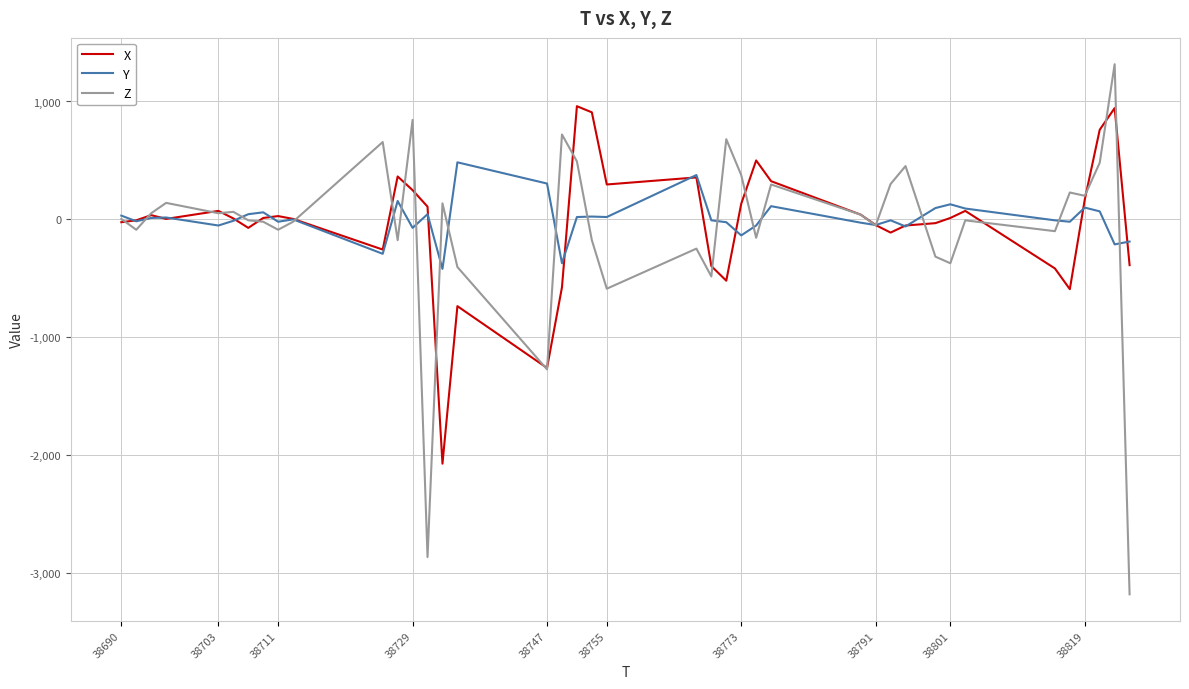

List the series in order of their peak value, highest first.

Z, X, Y